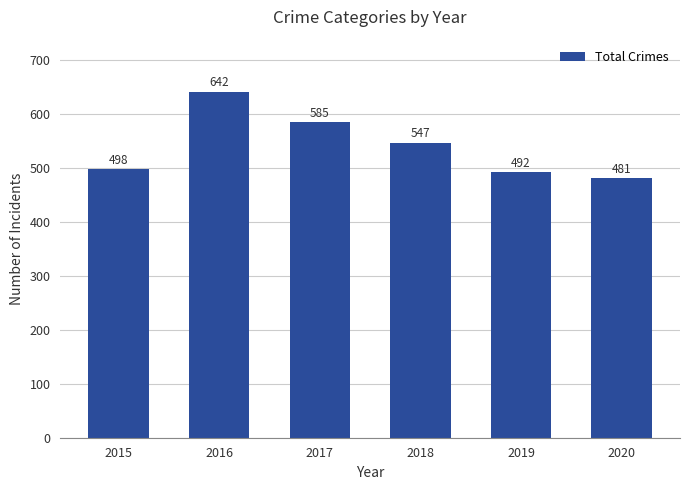

The value at 2018 is 908. True or false?

False